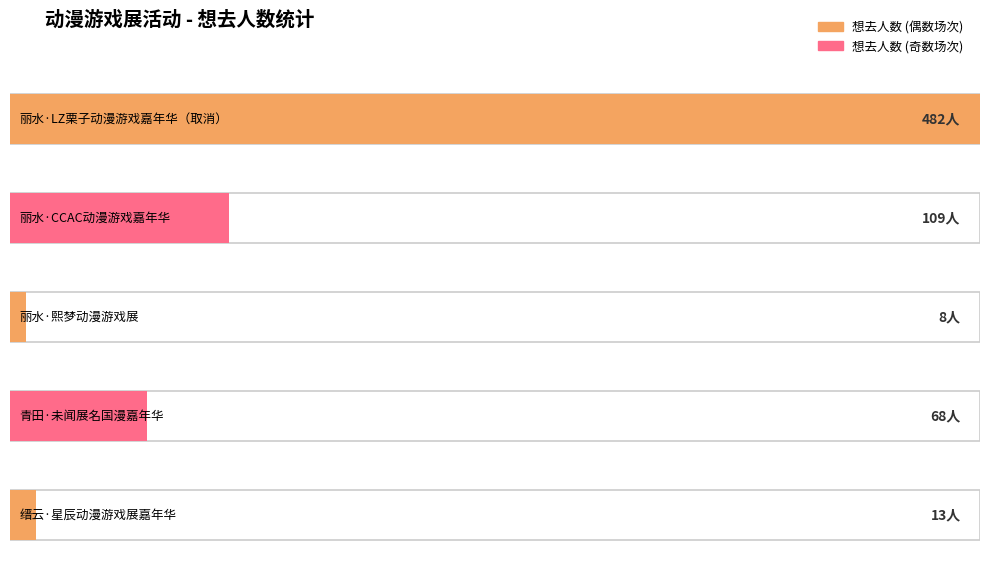

What is the smallest value displayed?

8